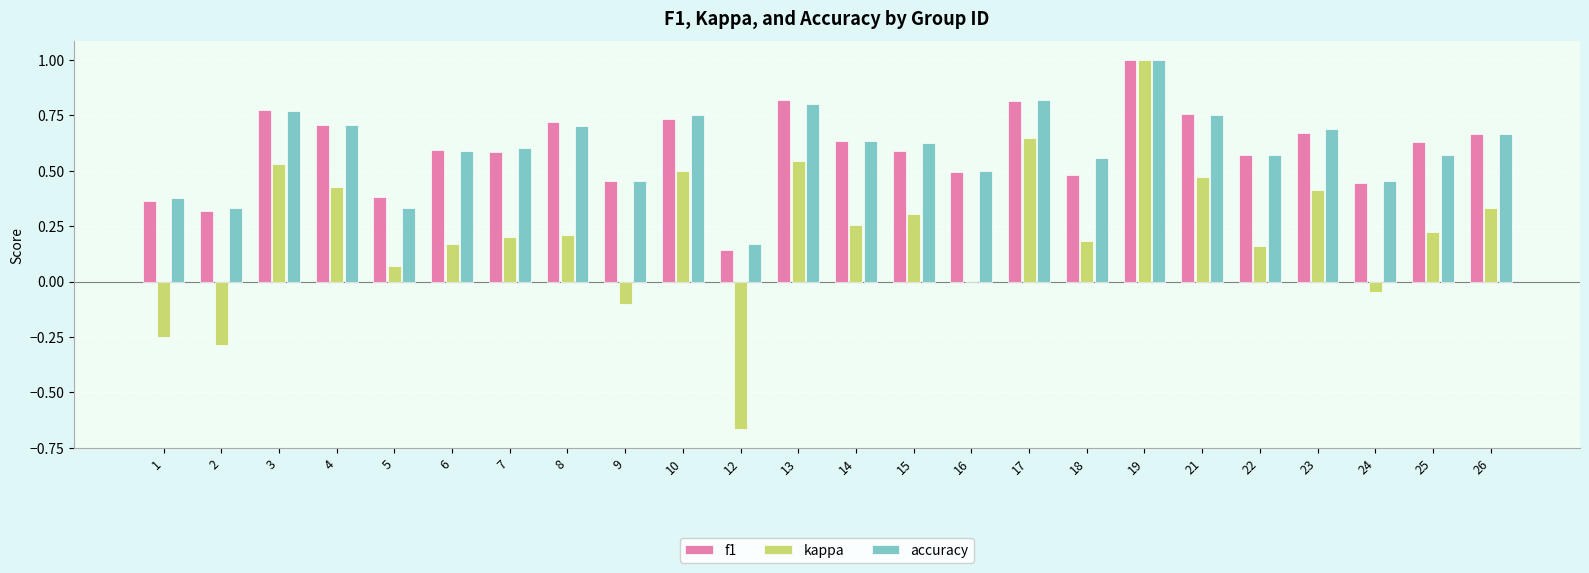

What is the sum of all f1 values?

14.3